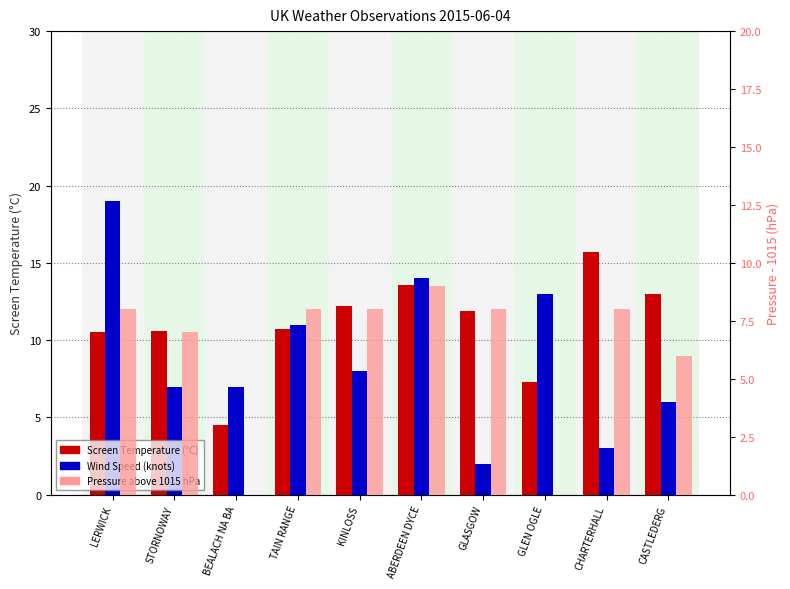

What is the sum of the Wind Speed values at STORNOWAY and LERWICK?

26.0